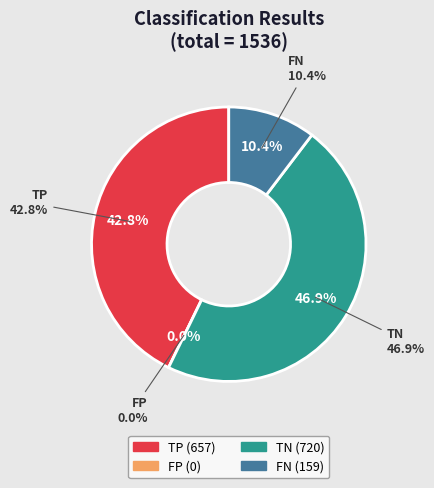

What is the smallest slice in the pie chart?

FP